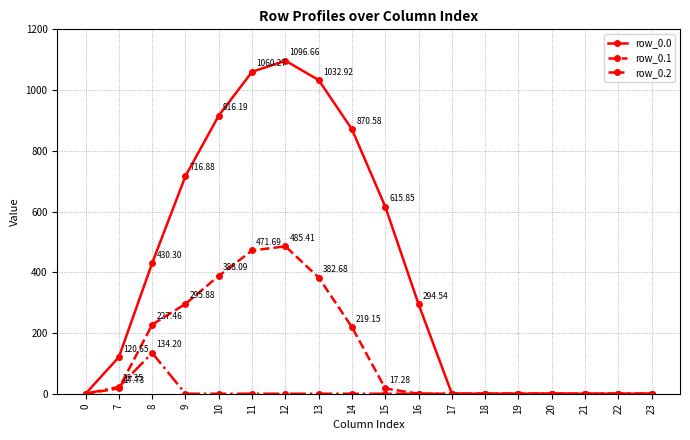

In row_0.2, how many points are higher than both neighbors (excluding endpoints)?

1